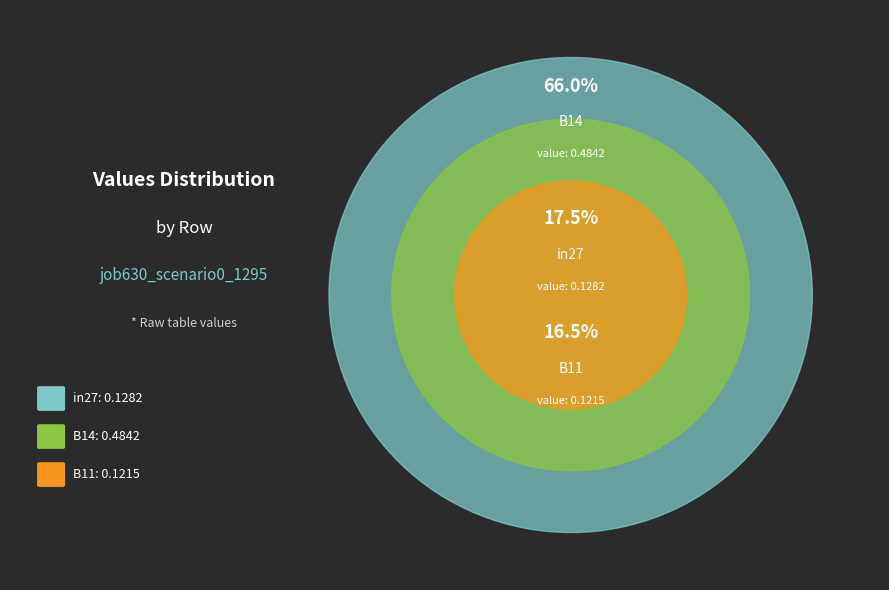

Is the sum of B14 and in27 greater than half?

Yes